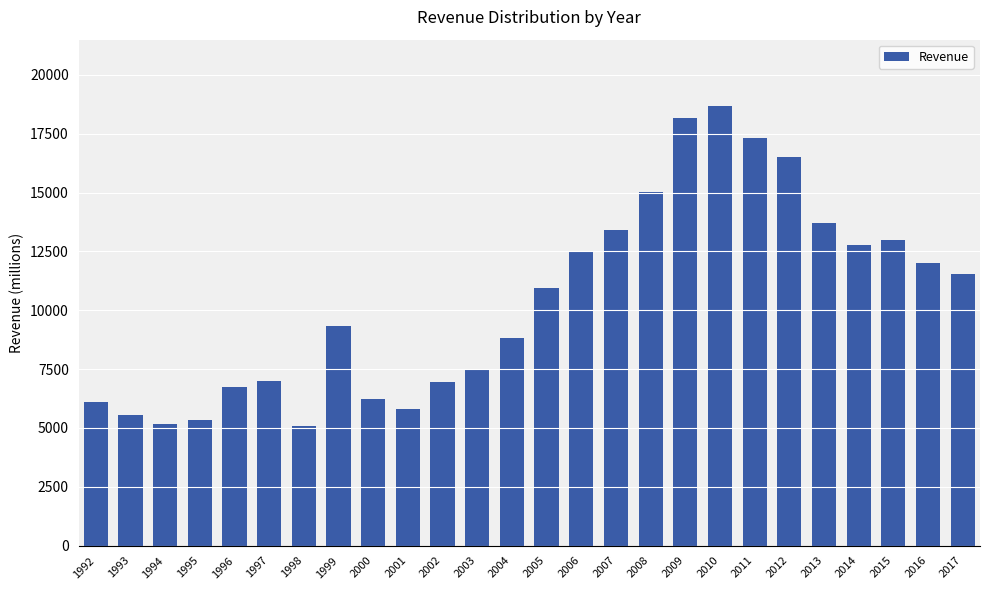

What is the greatest value displayed?

18695.0